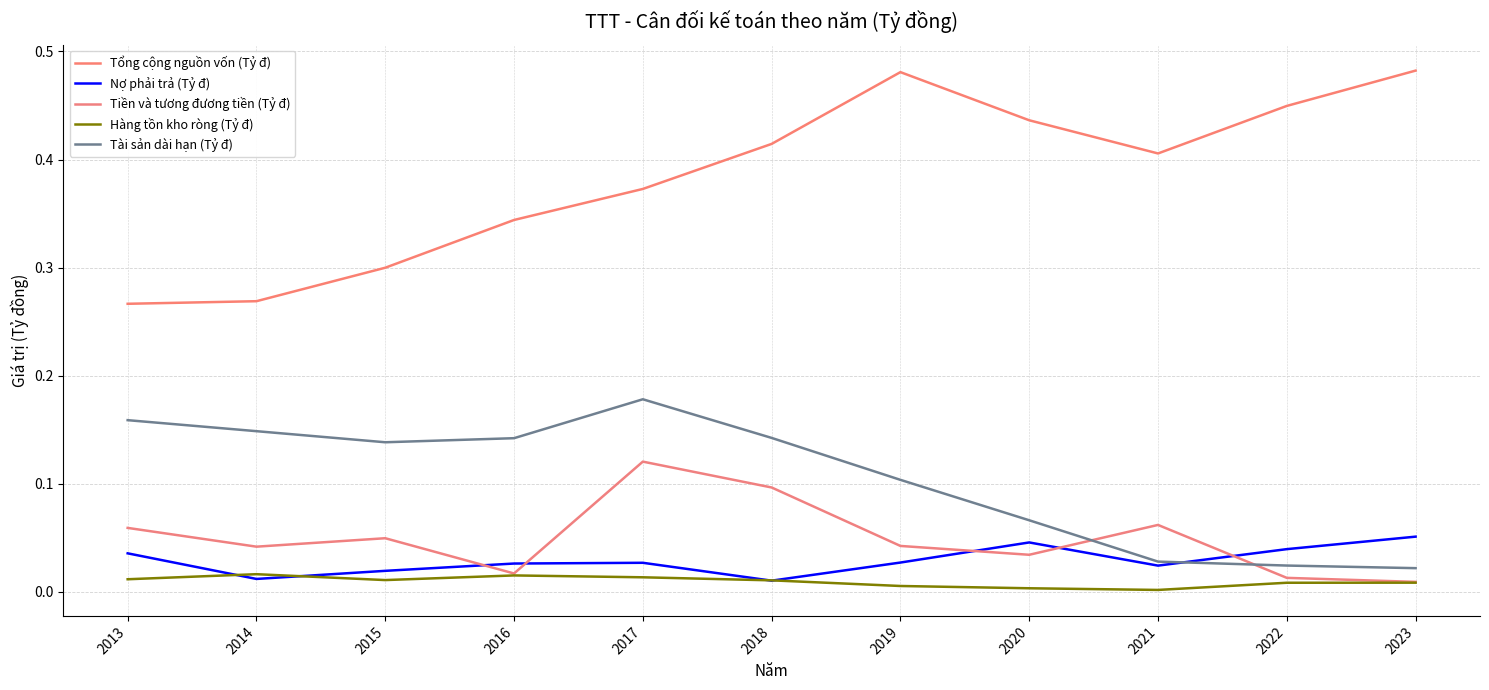

What is the sum of all Tài sản dài hạn (Tỷ đ) values?

1.2